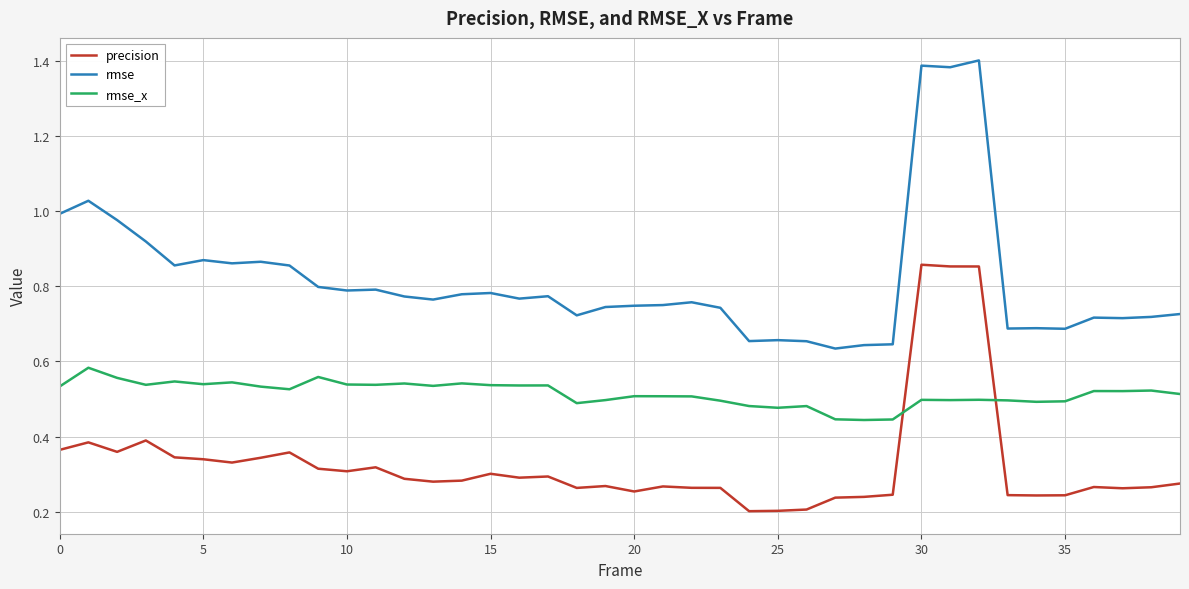

What are all the series names shown in the legend?

precision, rmse, rmse_x